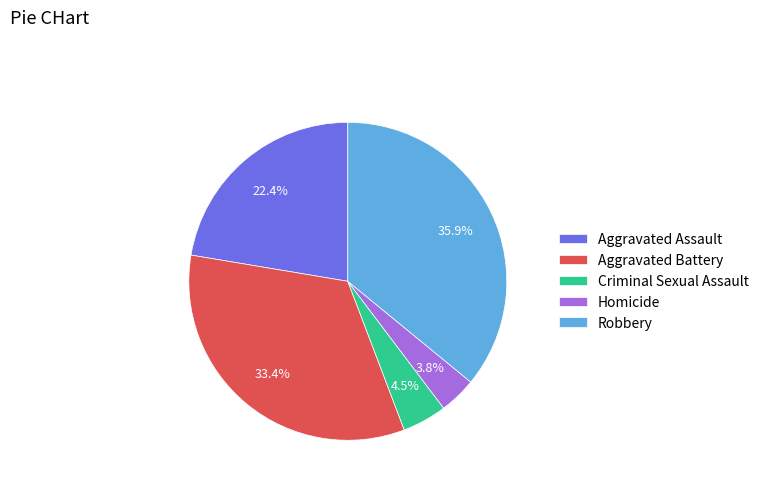

What is the largest slice in the pie chart?

Robbery